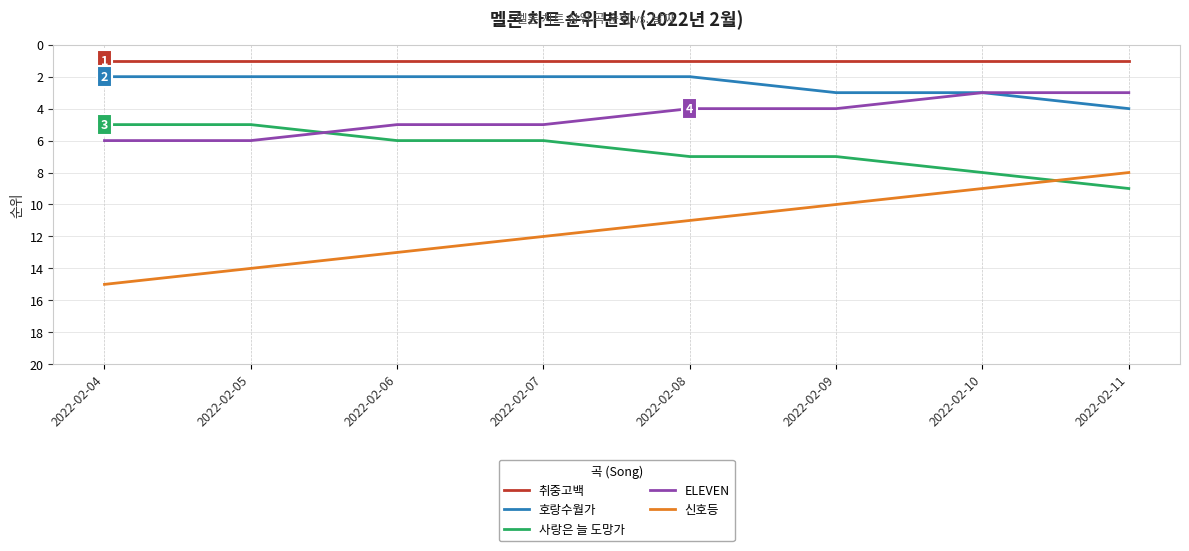

Read the ELEVEN value at 2022-02-09.

4